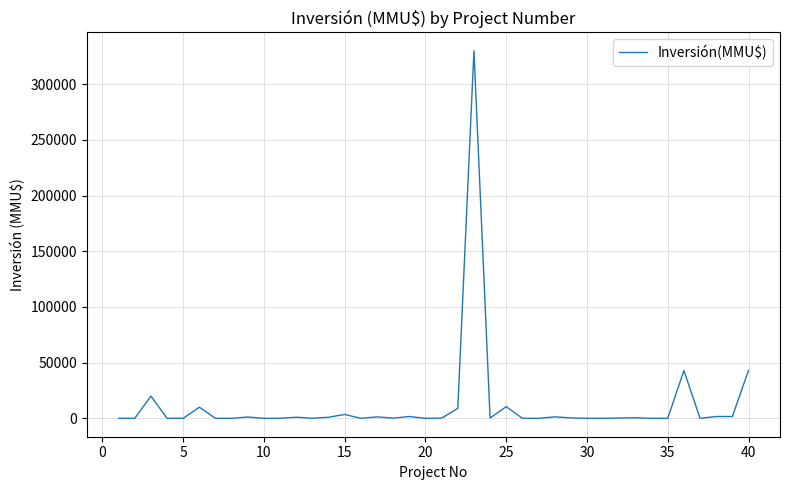

What is the difference between the maximum and minimum values?

330000